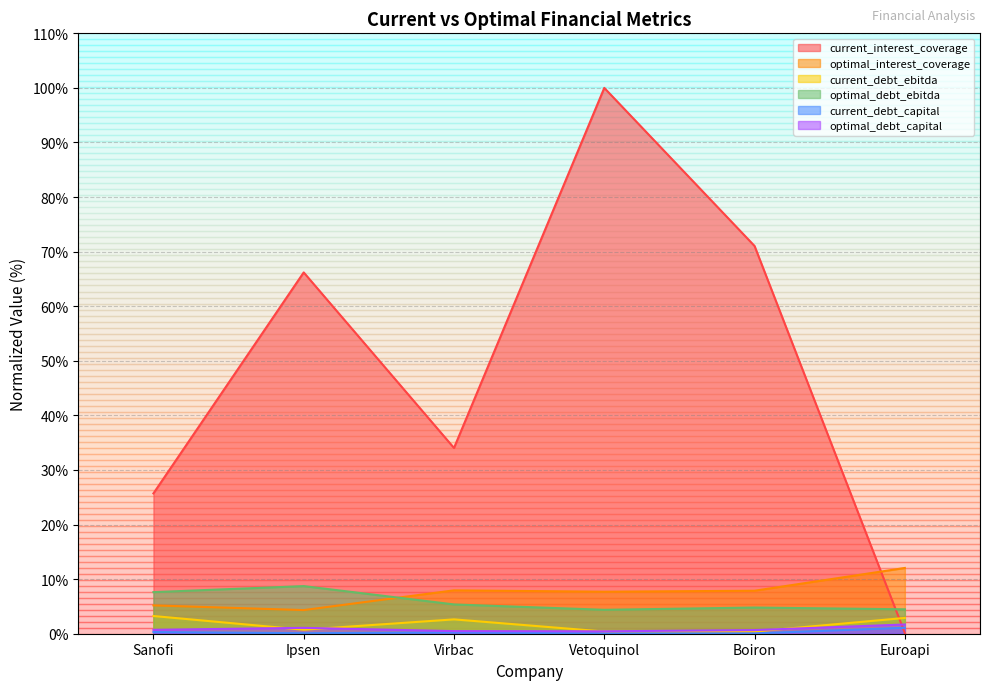

How many values in the optimal_debt_ebitda series are below 5?

3